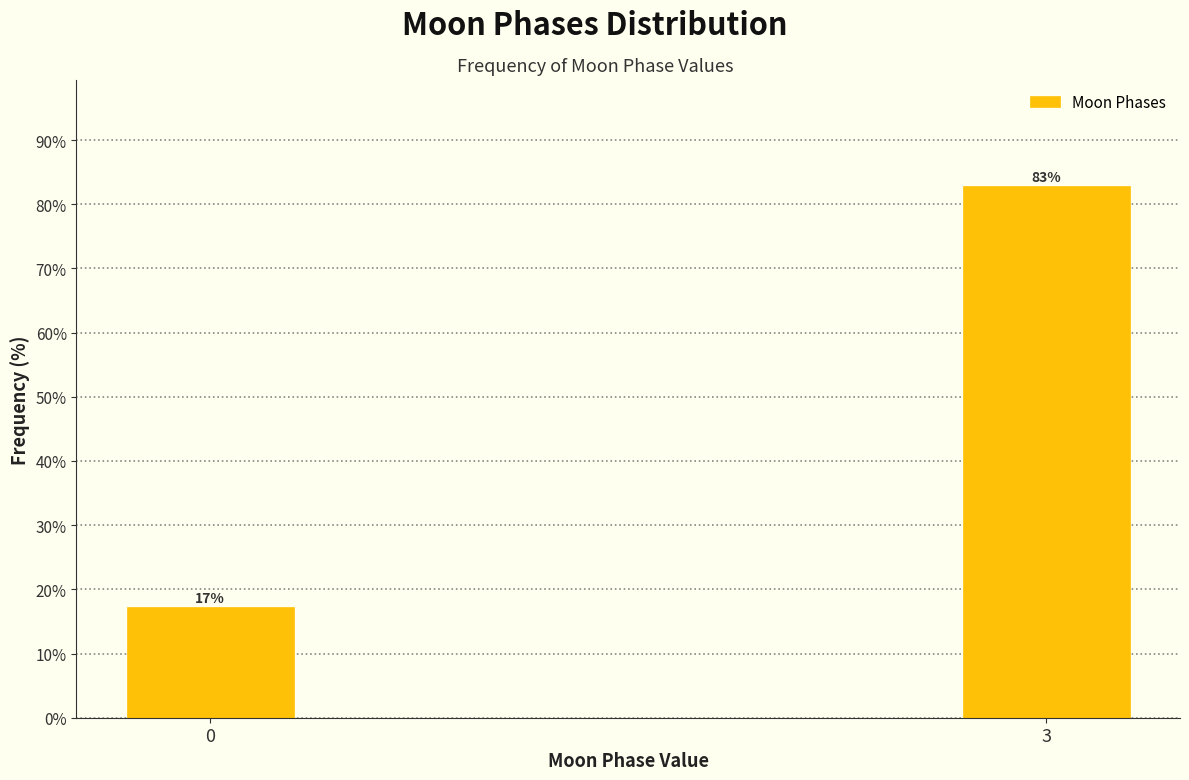

What is the value of the 1st bar from the left?

17.2